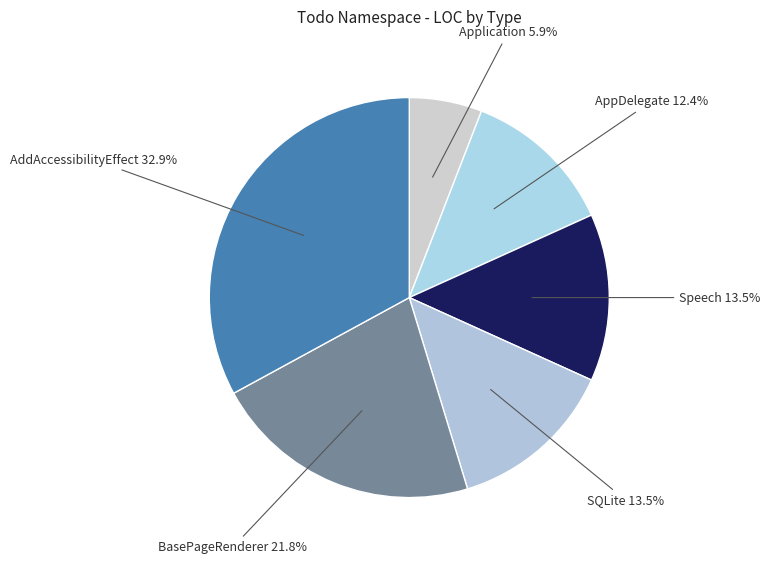

How many segments does this pie chart have?

6